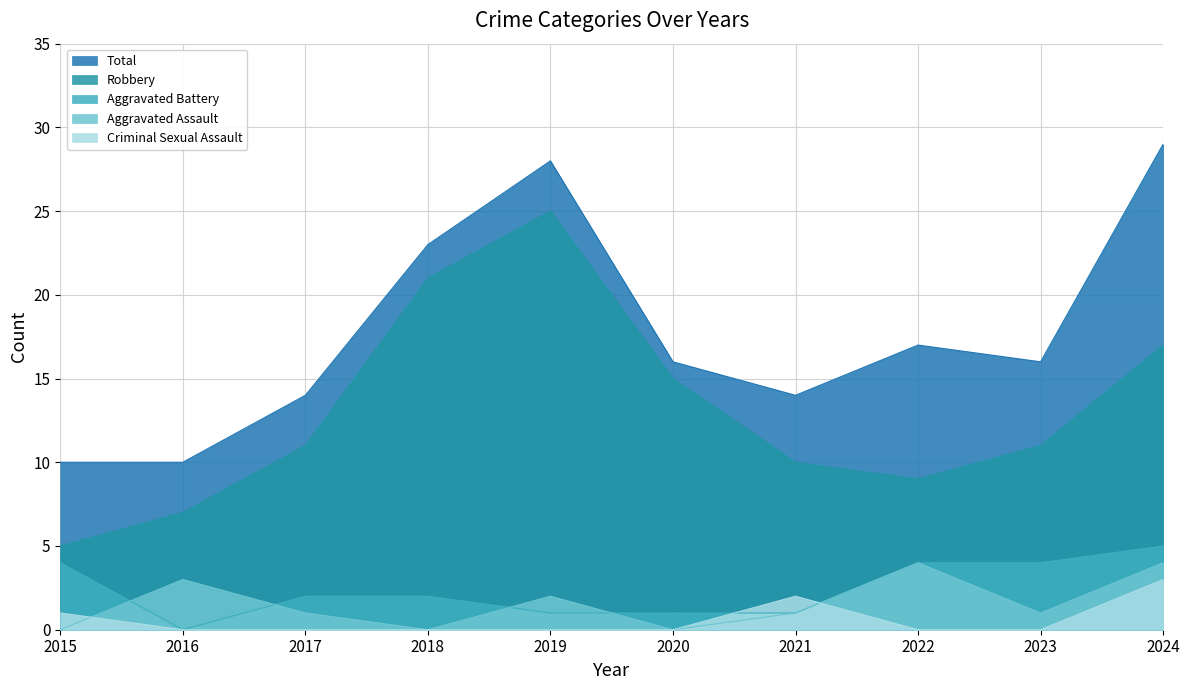

What is the value of the Total point at the 5th from the left?

28